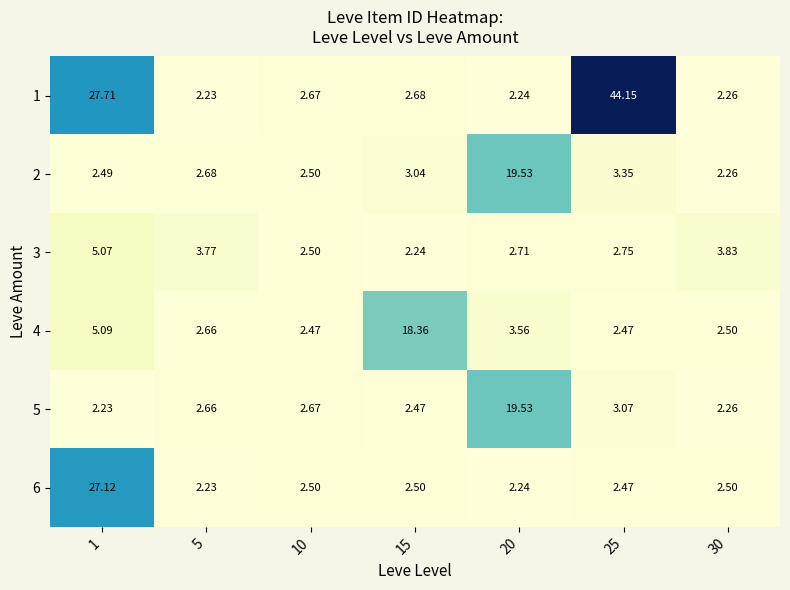

At 5, list the series in order from smallest to largest.

1, 6, 5, 4, 2, 3